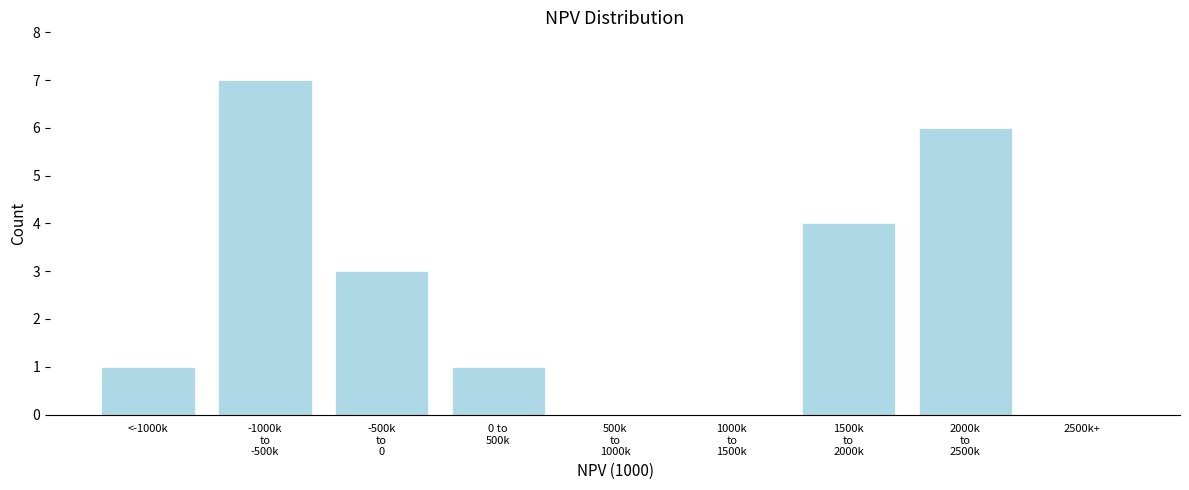

The value at 2500k+ is -2. True or false?

False